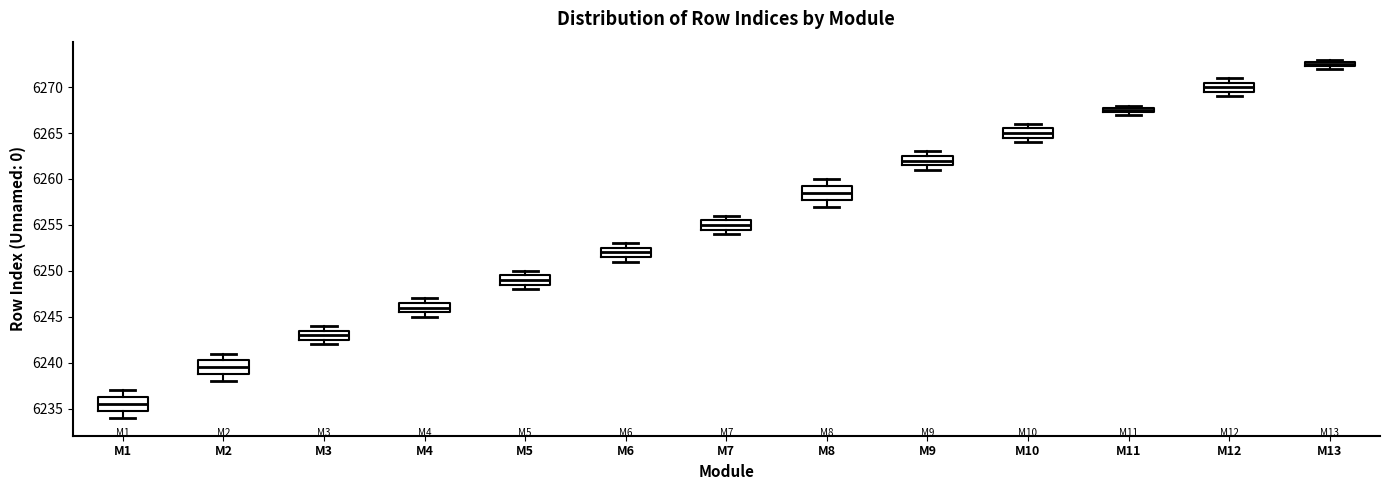

Which box's median line is the lowest?

M1